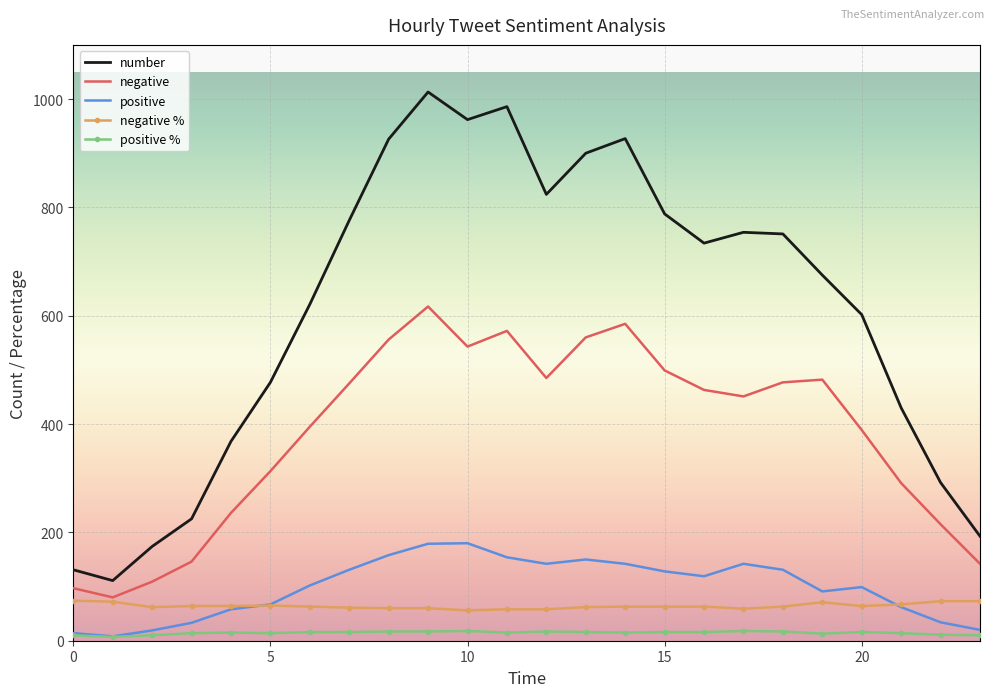

True or false: negative and number cross at least once.

False